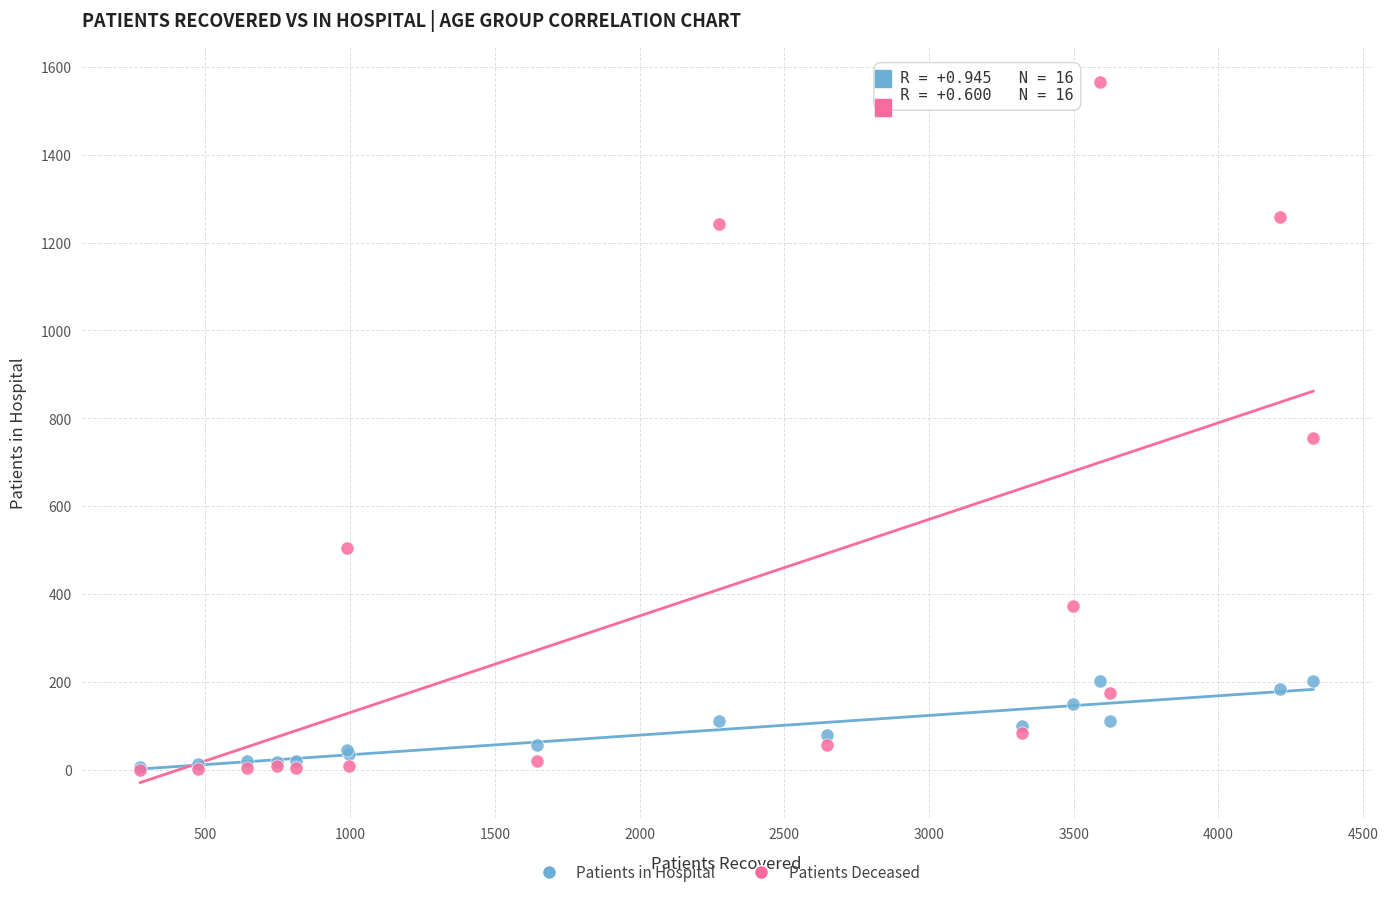

In the Patients Deceased series, what Y value is closest to 782?

756